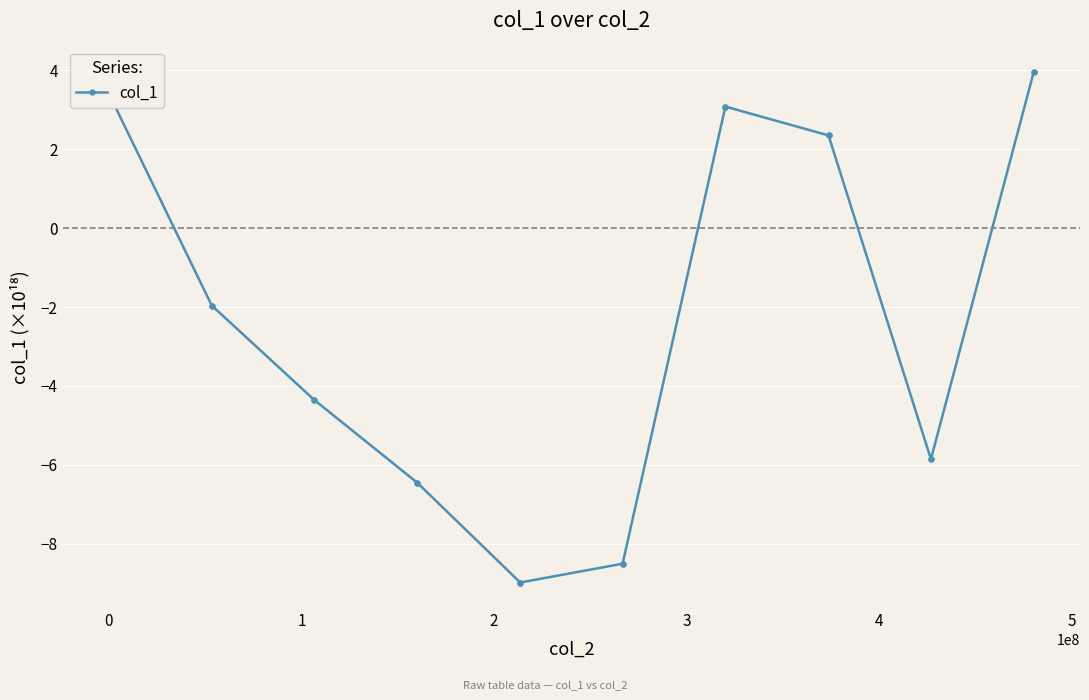

What is the average value?

-2.3